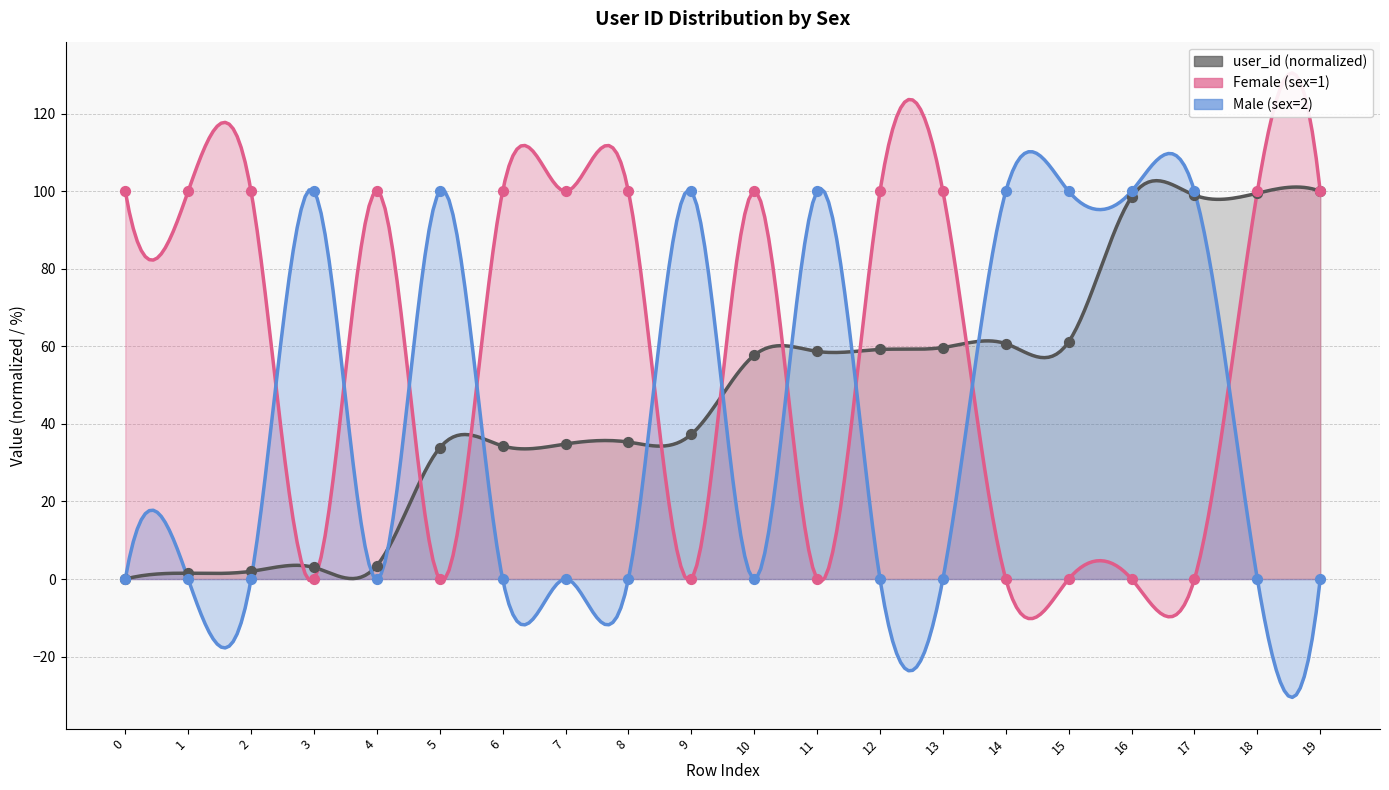

At how many categories does at least one series exceed 22?

20